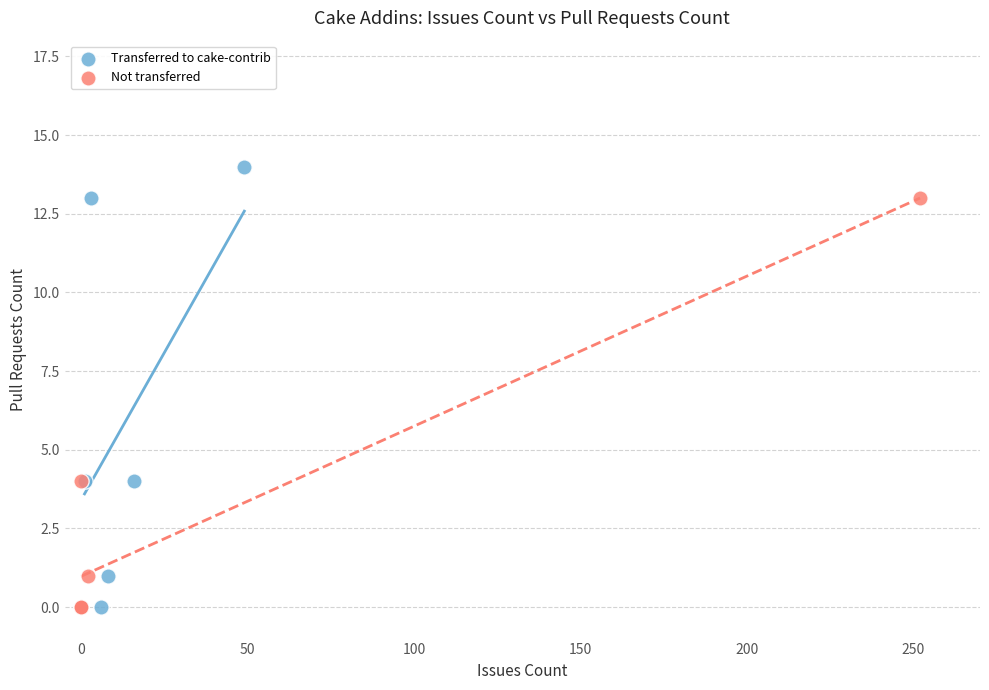

Which series reaches the maximum Y coordinate?

Transferred to cake-contrib